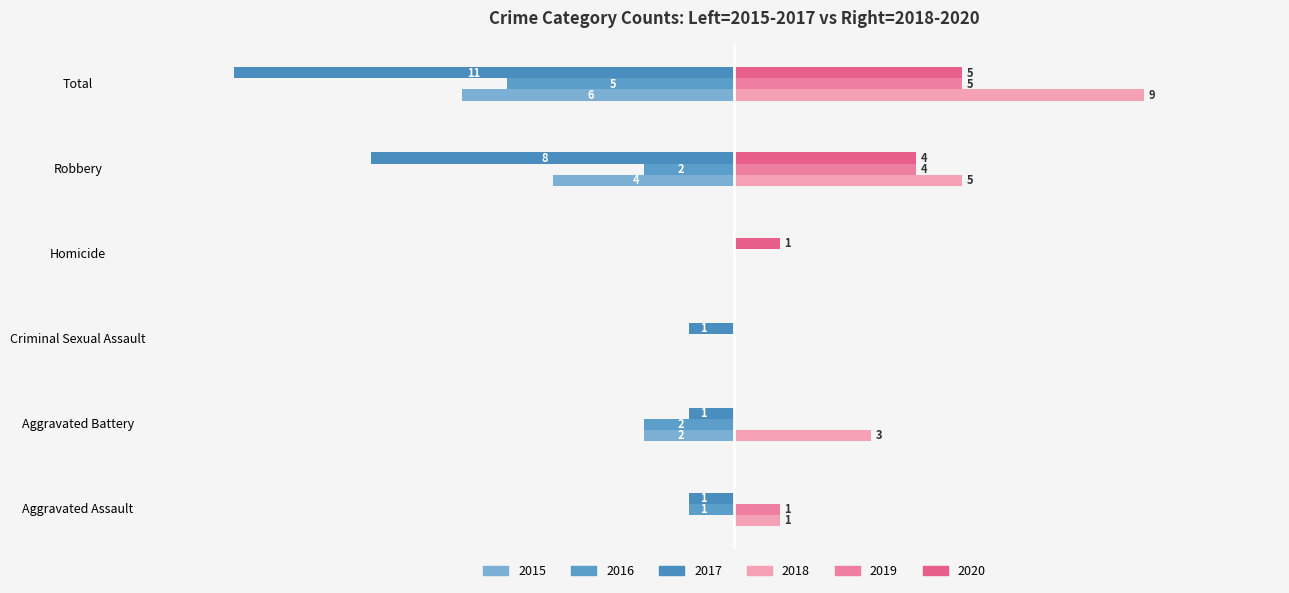

At which label does 2015 reach its minimum?

Total